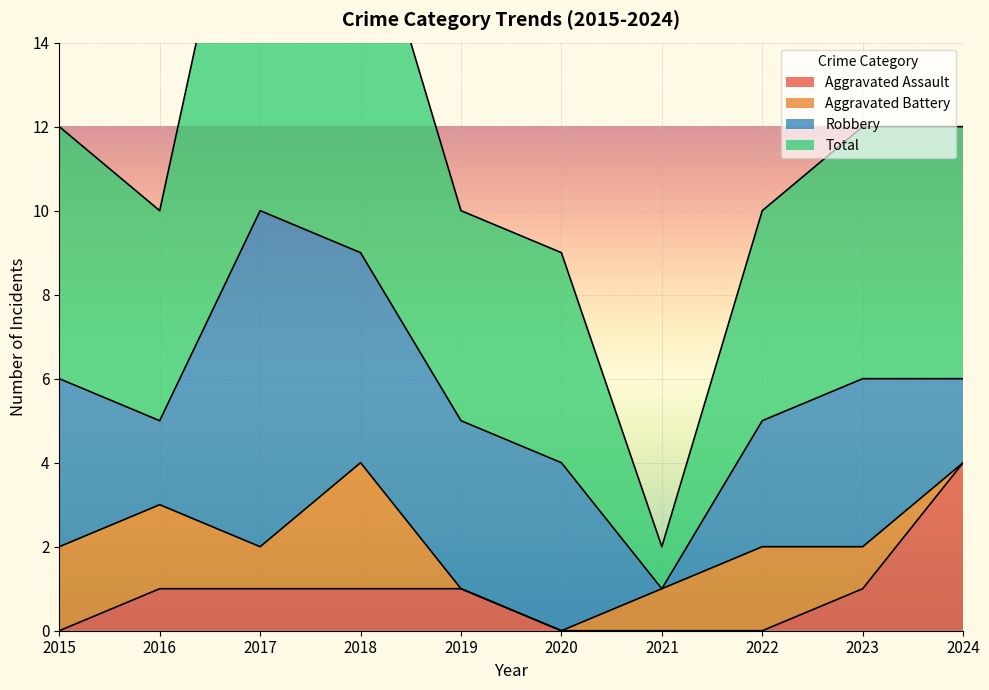

What is the difference between the maximum and second lowest values in the Aggravated Assault series?

4